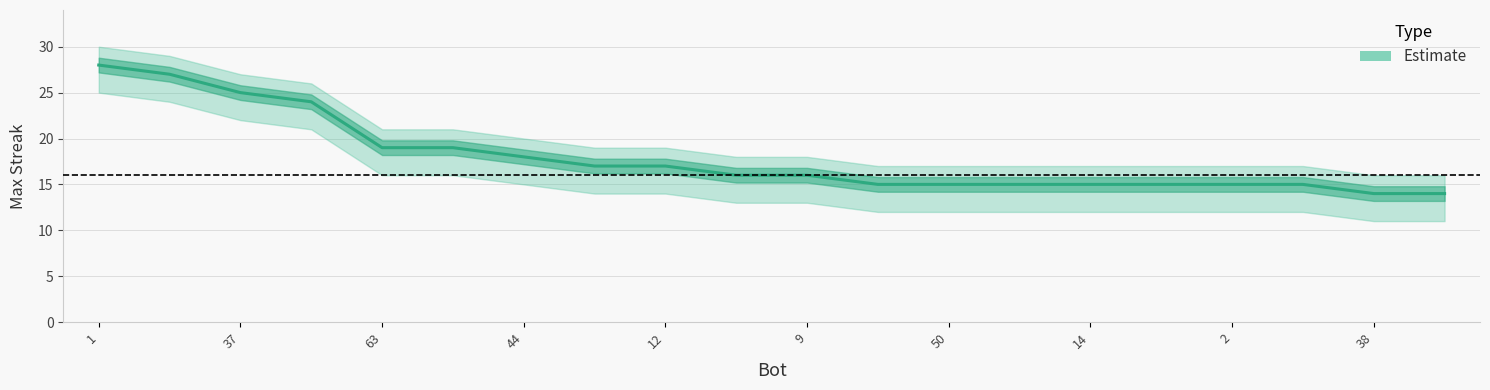

Reading left to right, transcribe all the data shown in this chart.

28	27	25	24	19	19	18	17	17	16	16	15	15	15	15	15	15	15	14	14